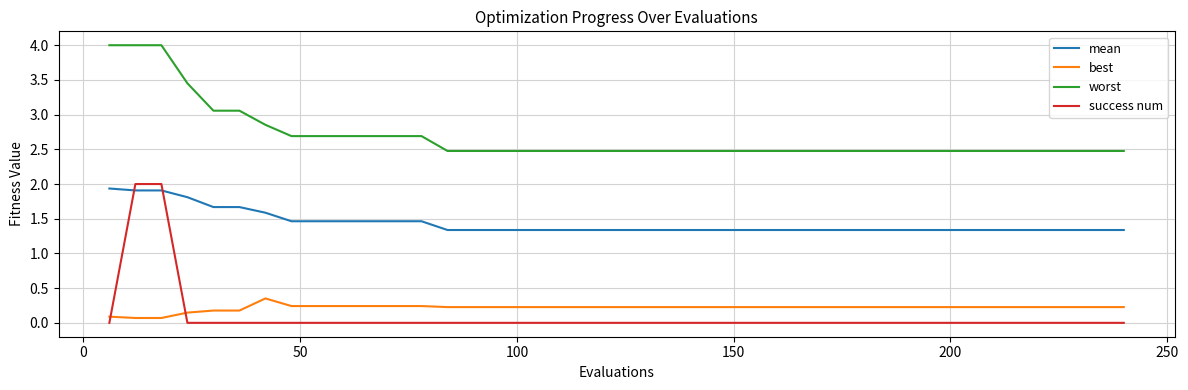

What are all the series names shown in the legend?

mean, best, worst, success num